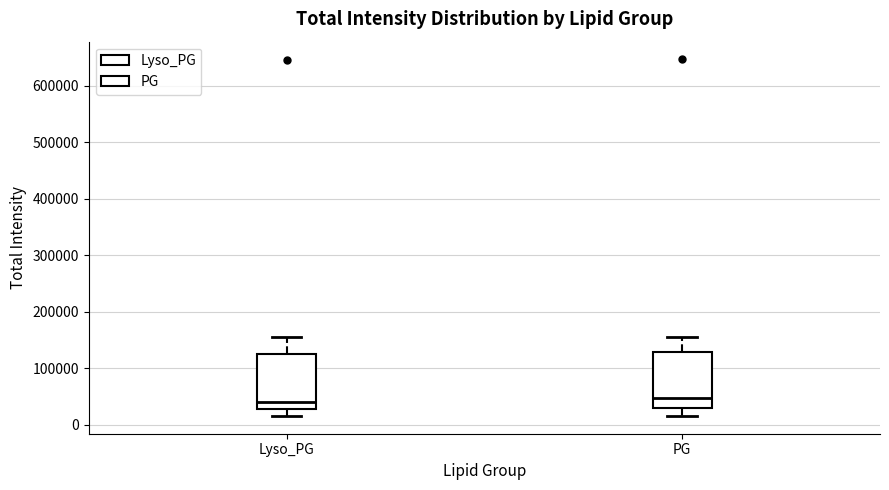

Reading left to right, transcribe this box plot: for each box, give where its median line is, the range the box spans, and where its two whiskers end, as read against the y-axis. The values are not printed on the chart, so give them approximately, as read against the axis.

Lyso_PG: median 40000, box 30000 to 120000, whiskers 20000 to 160000
PG: median 50000, box 30000 to 130000, whiskers 20000 to 160000